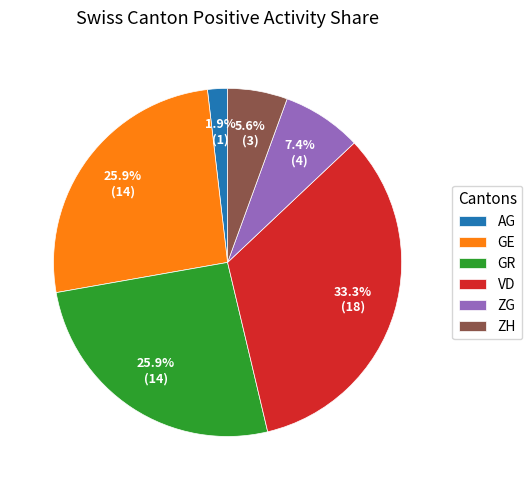

How many segments does this pie chart have?

6